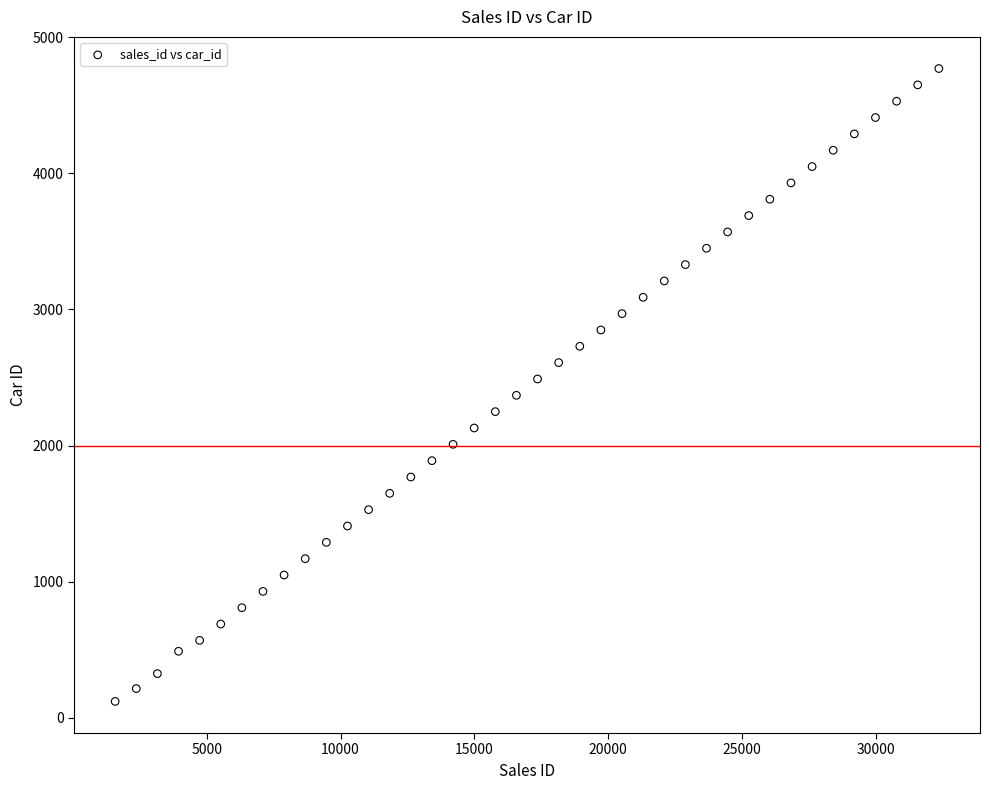

What is the range of X values (max minus min)?

30771